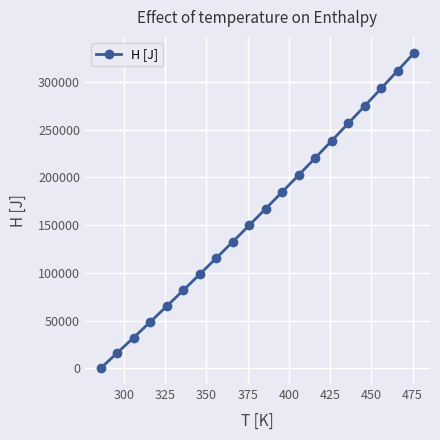

What is the value of the 17th point from the left?

274866.6